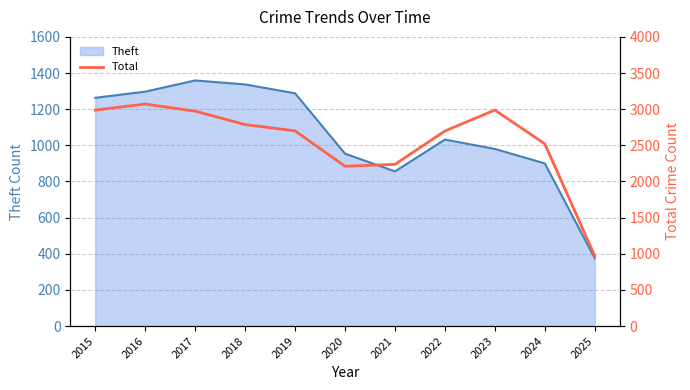

True or false: the data has more than 0 interior local peaks.

True